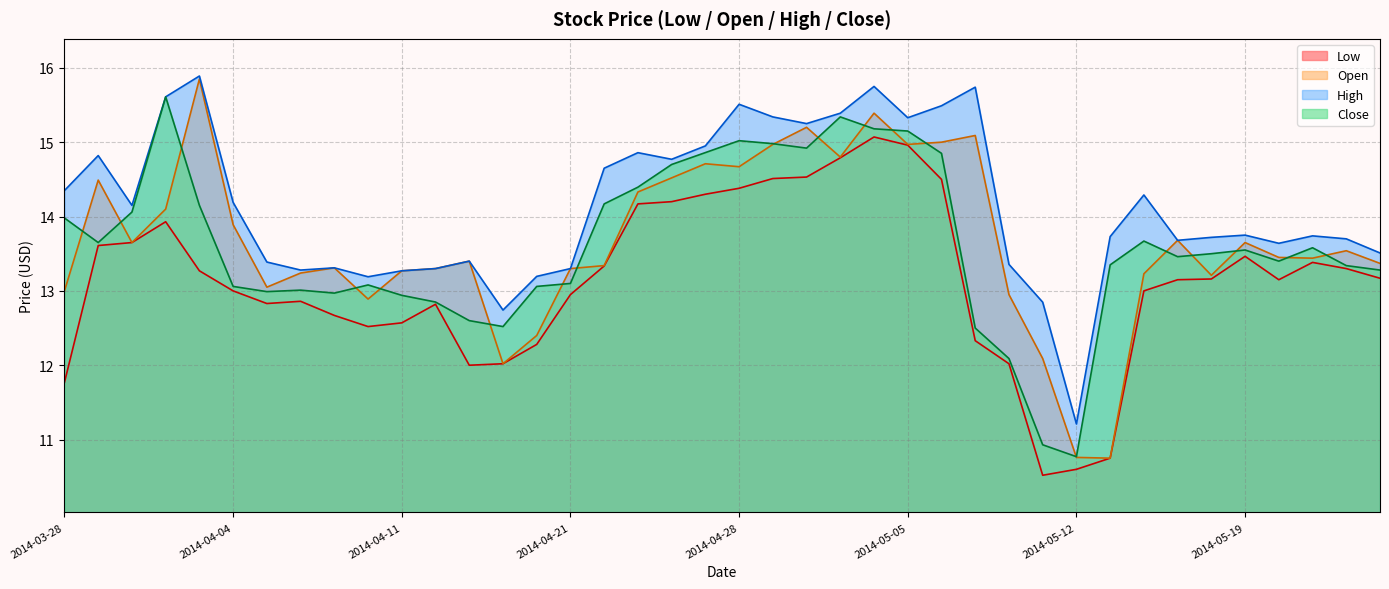

Reading left to right, transcribe all the data shown in this chart.

Low: 11.8	13.6	13.7	13.9	13.3	13.0	12.8	12.9	12.7	12.5	12.6	12.8	12.0	12.0	12.3	12.9	13.3	14.2	14.2	14.3	14.4	14.5	14.5	14.8	15.1	15.0	14.5	12.3	12.0	10.5	10.6	10.8	13.0	13.2	13.2	13.5	13.2	13.4	13.3	13.2
Open: 13.0	14.5	13.7	14.1	15.8	13.9	13.1	13.2	13.3	12.9	13.3	13.3	13.4	12.0	12.4	13.3	13.3	14.3	14.5	14.7	14.7	15.0	15.2	14.8	15.4	15.0	15.0	15.1	12.9	12.1	10.8	10.8	13.2	13.7	13.2	13.7	13.4	13.4	13.5	13.4
High: 14.3	14.8	14.2	15.6	15.9	14.2	13.4	13.3	13.3	13.2	13.3	13.3	13.4	12.7	13.2	13.3	14.7	14.9	14.8	14.9	15.5	15.3	15.2	15.4	15.8	15.3	15.5	15.7	13.4	12.8	11.2	13.7	14.3	13.7	13.7	13.8	13.6	13.7	13.7	13.5
Close: 14.0	13.7	14.1	15.6	14.2	13.1	13.0	13.0	13.0	13.1	12.9	12.8	12.6	12.5	13.1	13.1	14.2	14.4	14.7	14.9	15.0	15.0	14.9	15.3	15.2	15.2	14.8	12.5	12.1	10.9	10.8	13.3	13.7	13.5	13.5	13.6	13.4	13.6	13.3	13.3